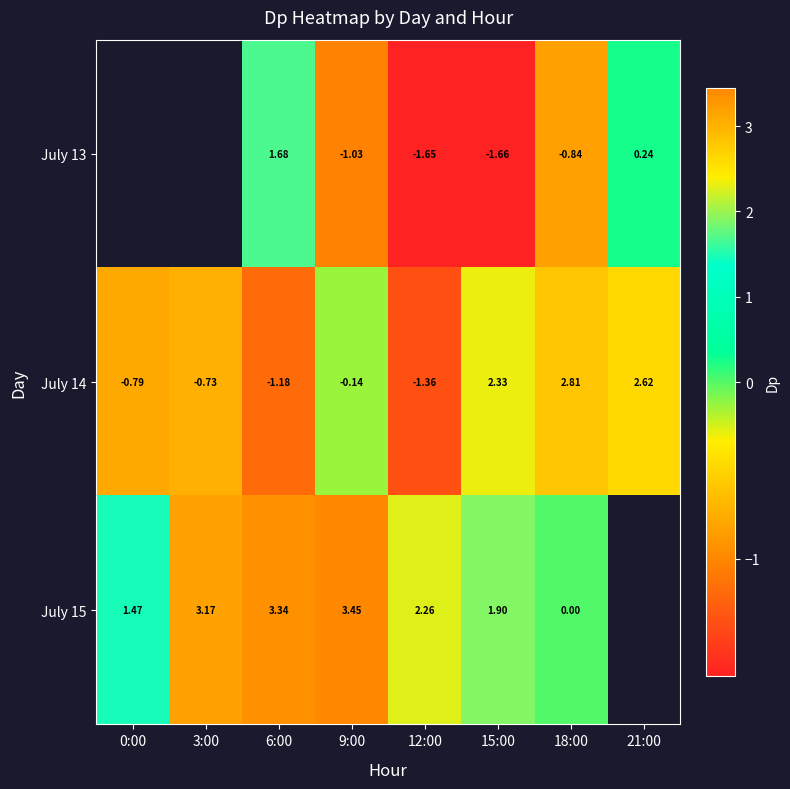

Is the value of July 13 at 9:00 greater than the value of July 15 at 3:00?

No